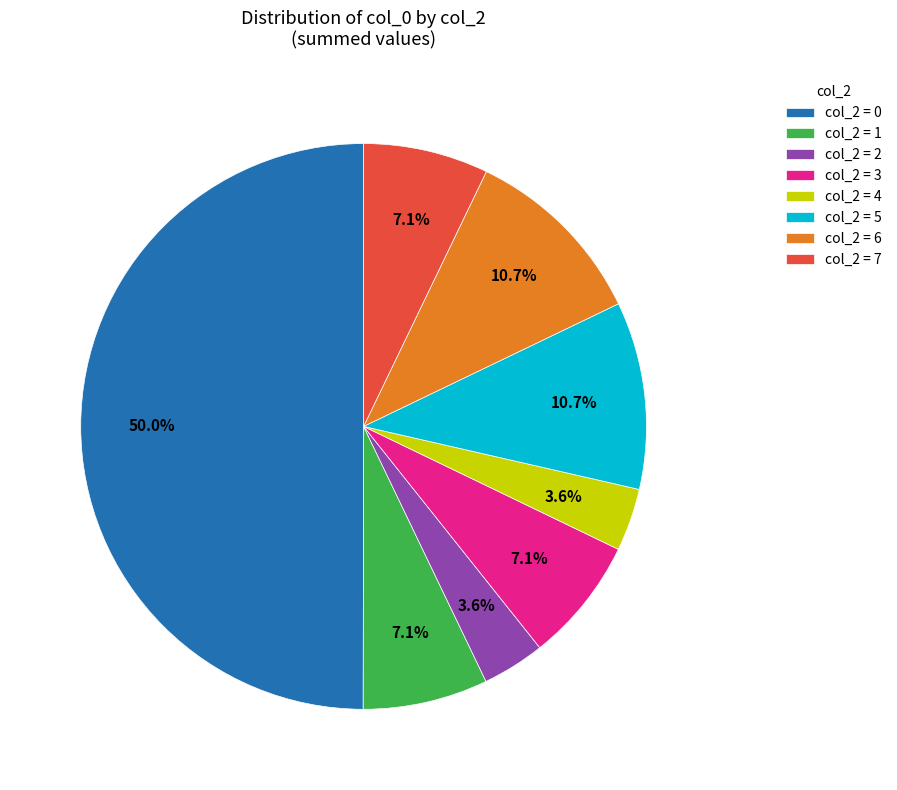

Which category has the biggest portion of the pie?

col_2 = 0